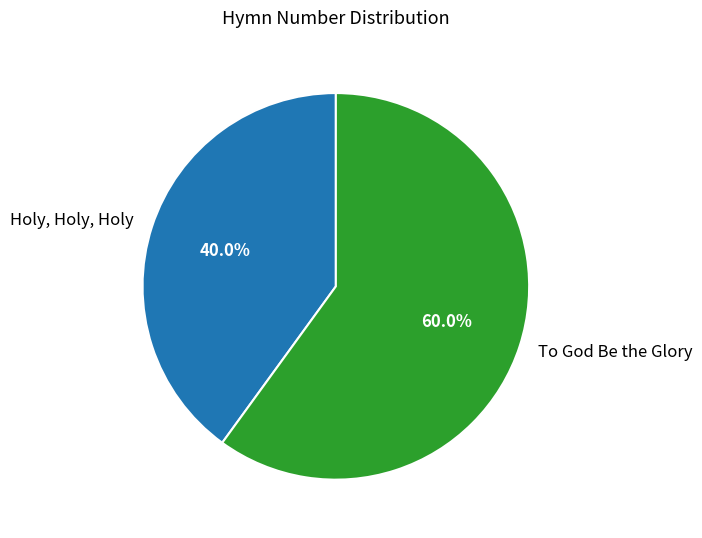

To the nearest percent, what percentage of the pie is Holy, Holy, Holy?

40%